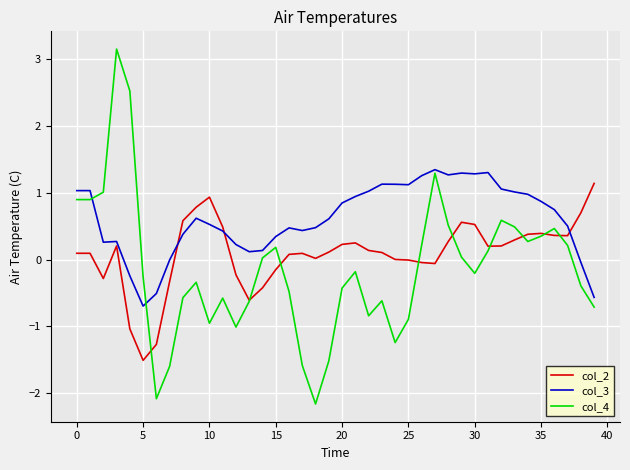

Which series has the widest spread of values?

col_4